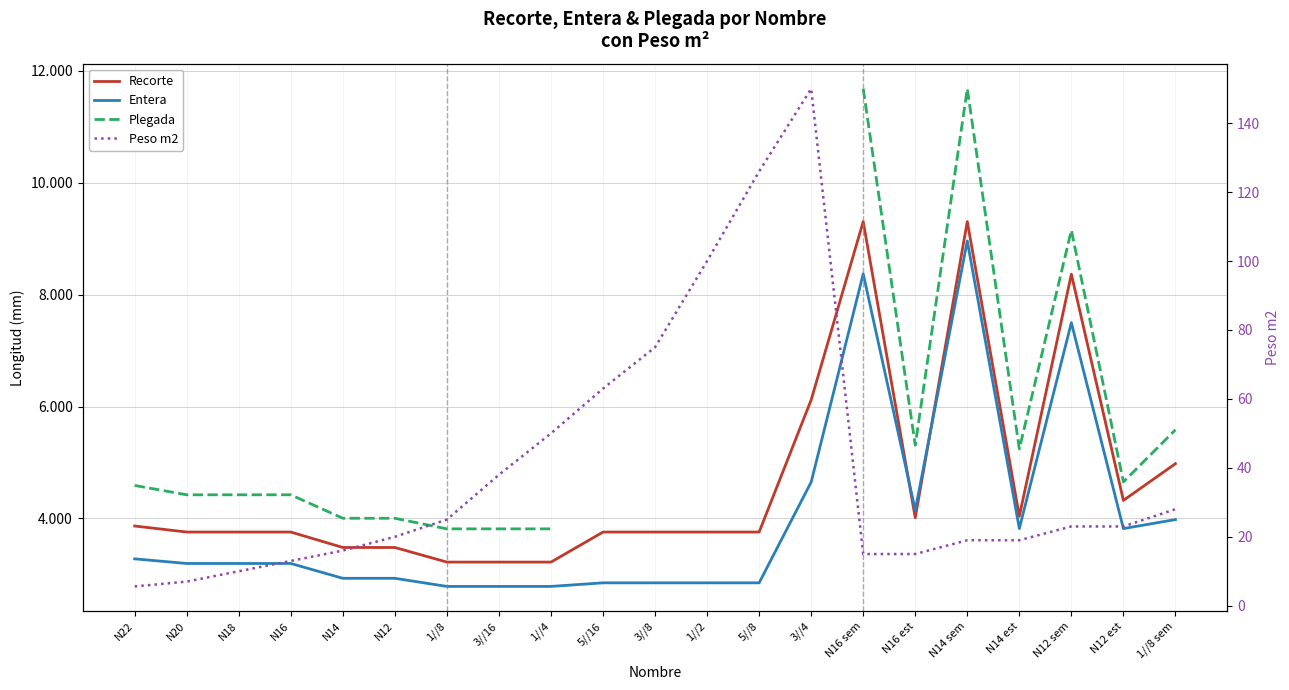

True or false: Peso m2 and Entera cross at least once.

False